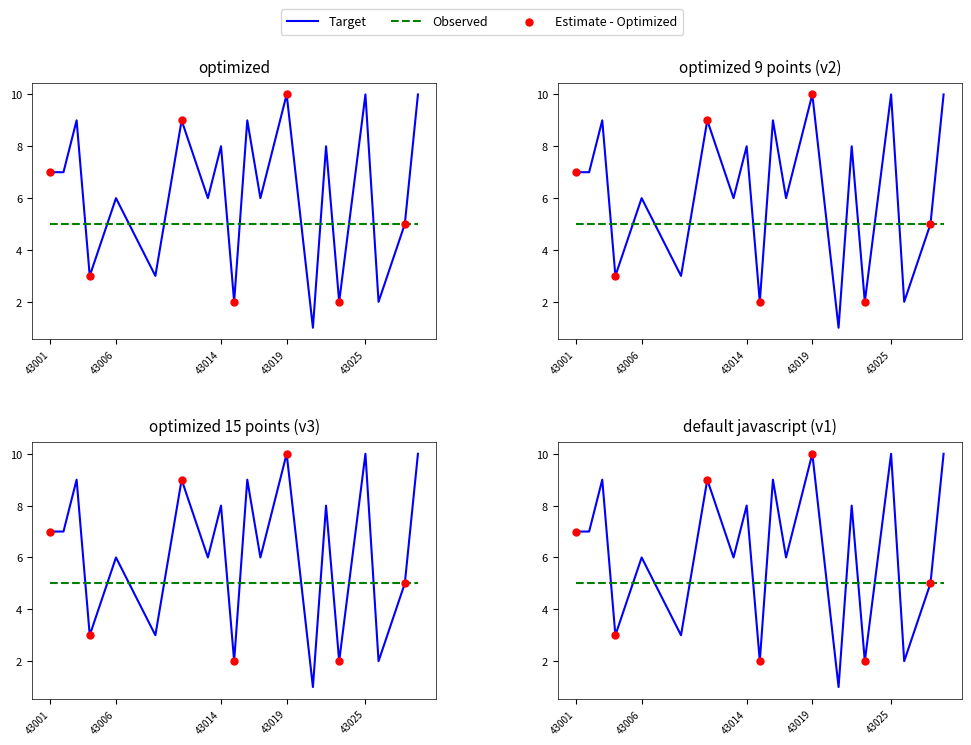

What is the change in value from 43017 to 43021?

-5